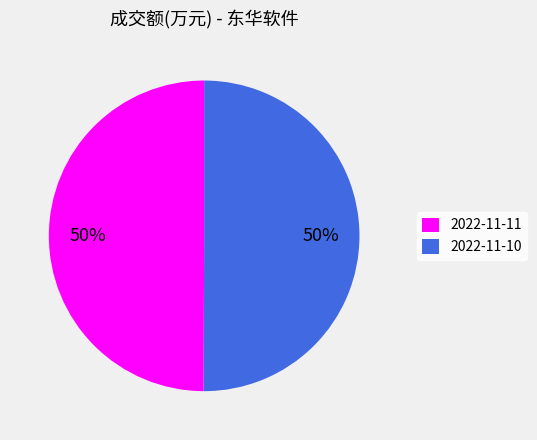

What is the ratio of the value at 2022-11-10 to the value at 2022-11-11?

1.0